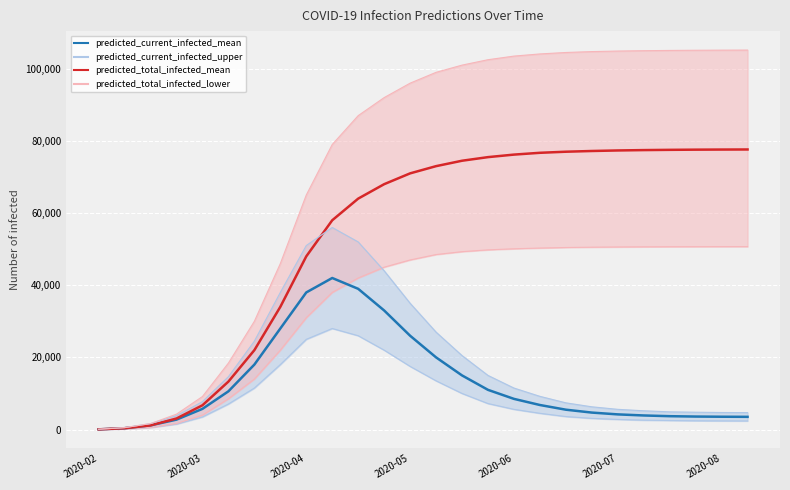

True or false: predicted_current_infected_lower has more than 0 interior local peaks.

True